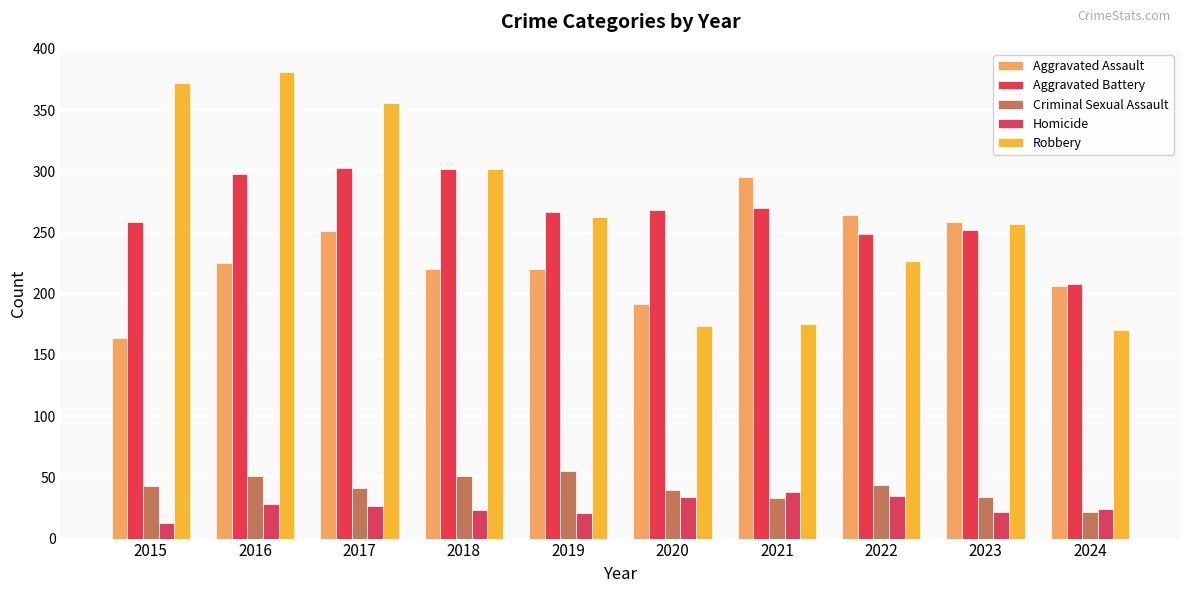

Where is Homicide nearest to the value 25?

2024